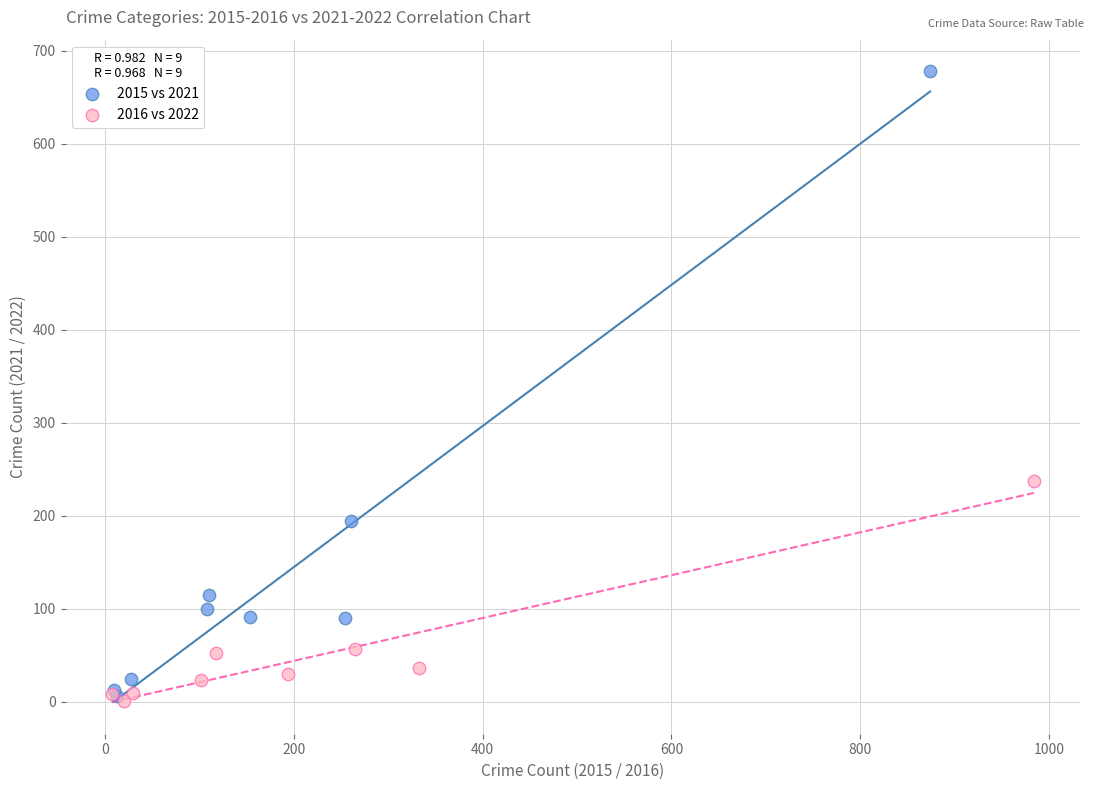

Which series has the widest spread of Y values?

2015 vs 2021